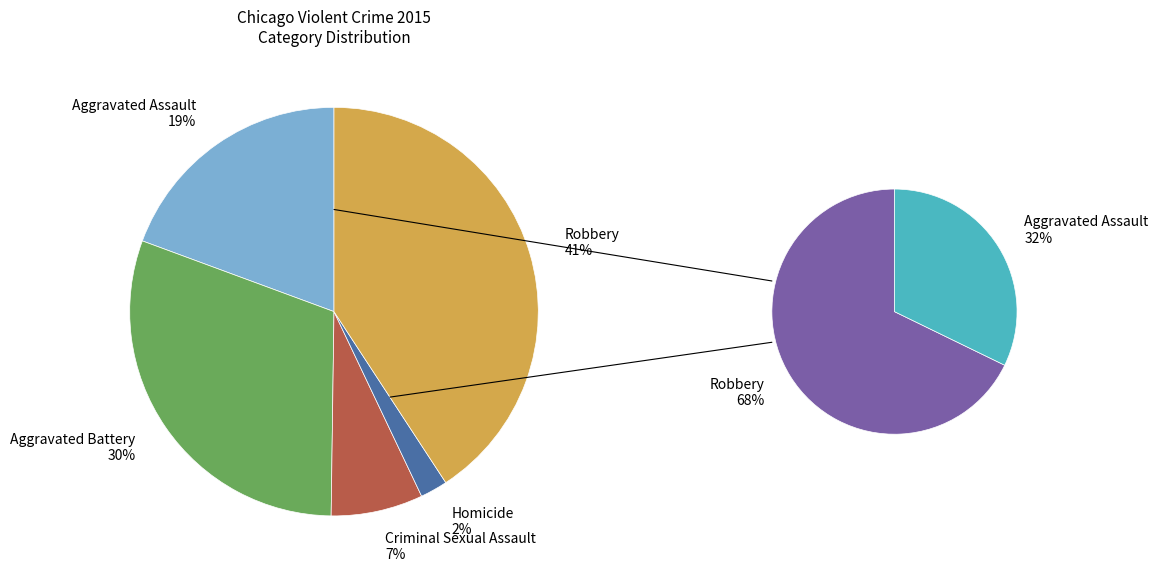

To the nearest percent, what is the difference between the largest and smallest slice percentages?

39%